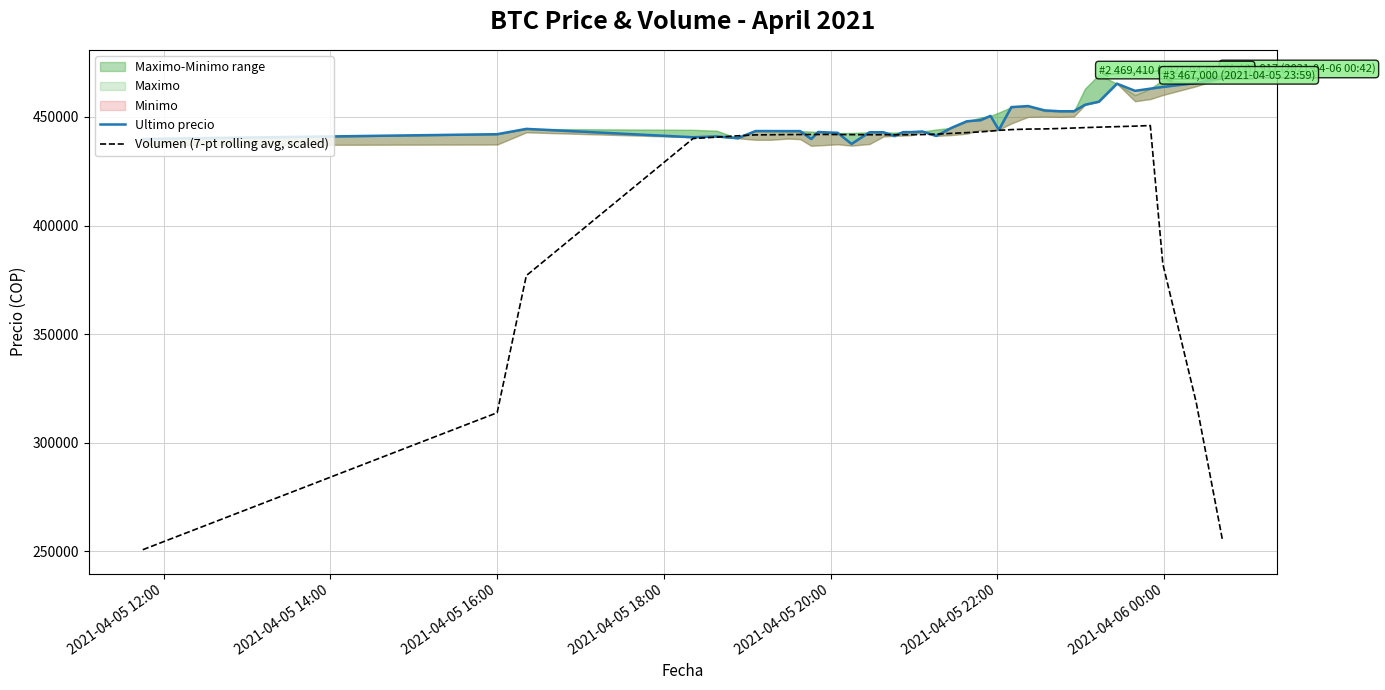

What is the greatest value displayed?

467932.0